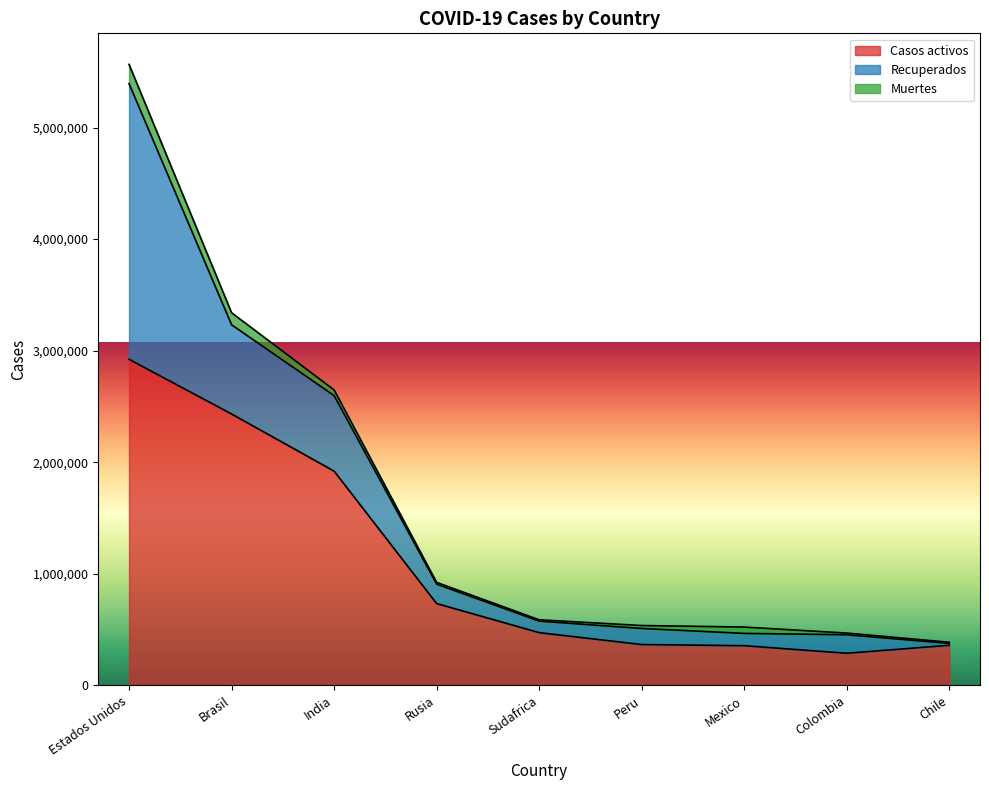

True or false: Recuperados has a value of 677077 at India.

True